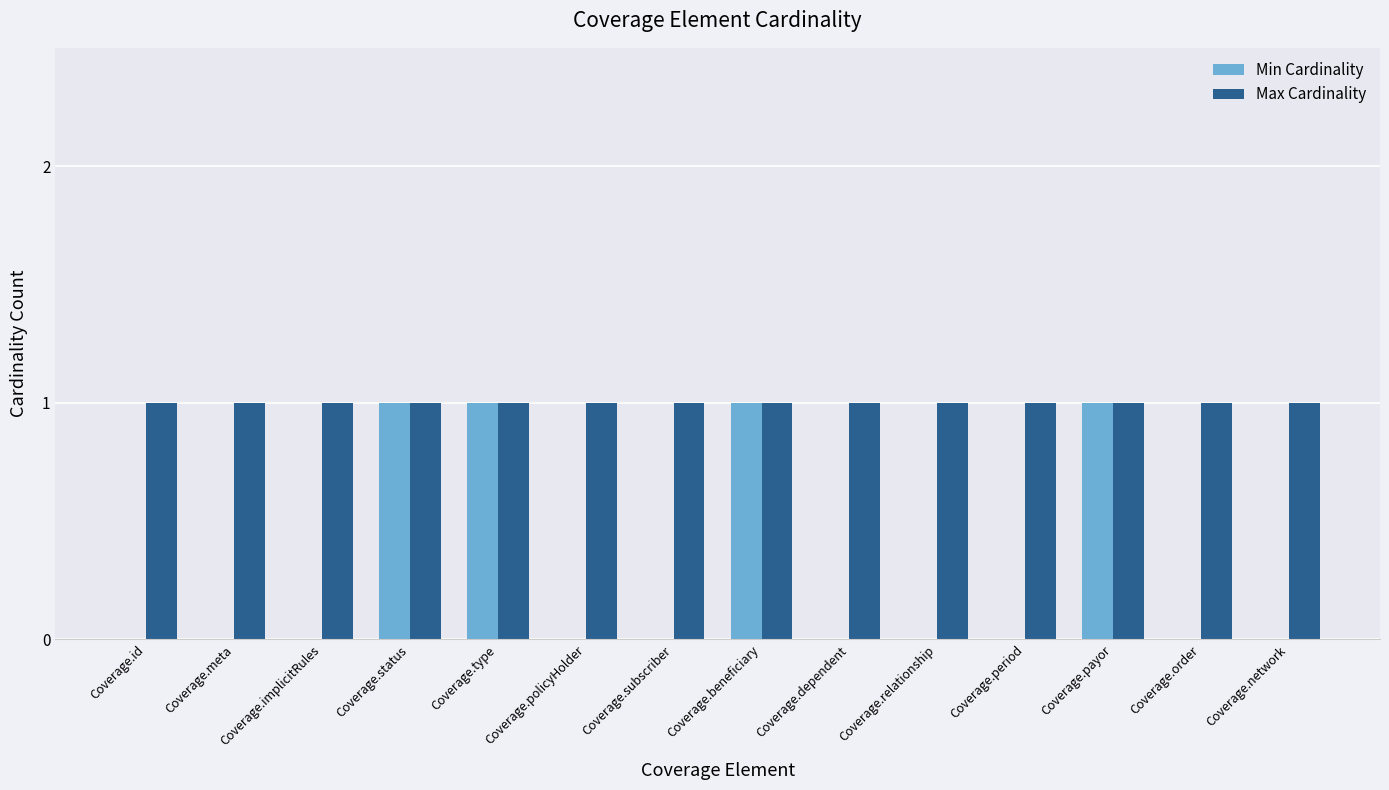

How many distinct data groups are displayed?

2